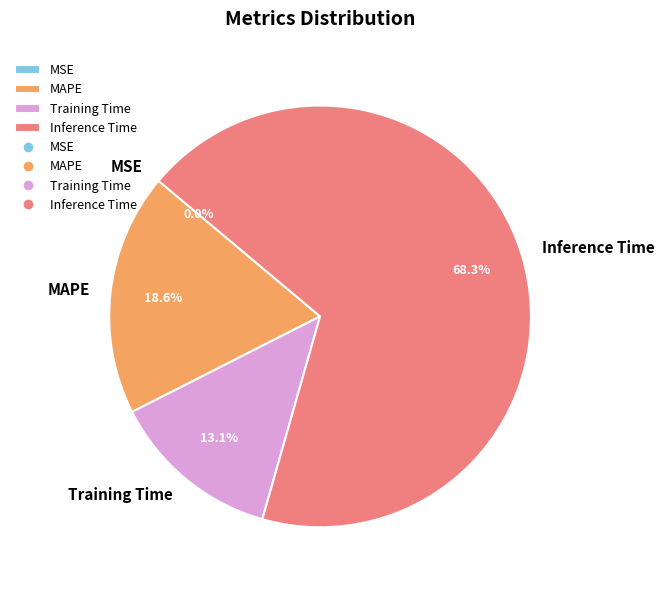

What percentage is NOT represented by Training Time?

86.9%